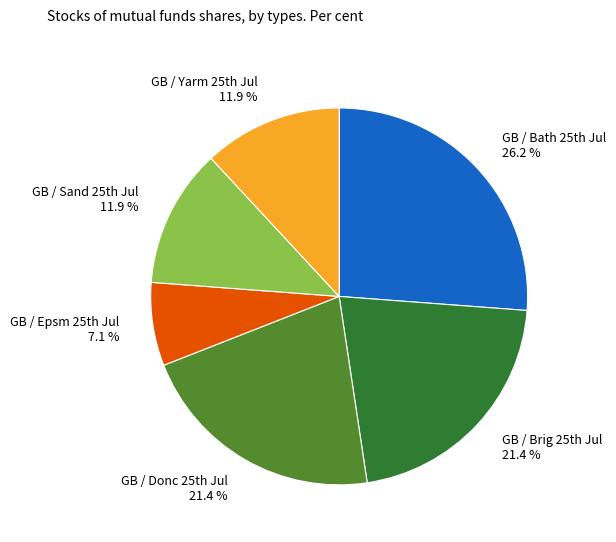

Count the number of slices in the pie.

6